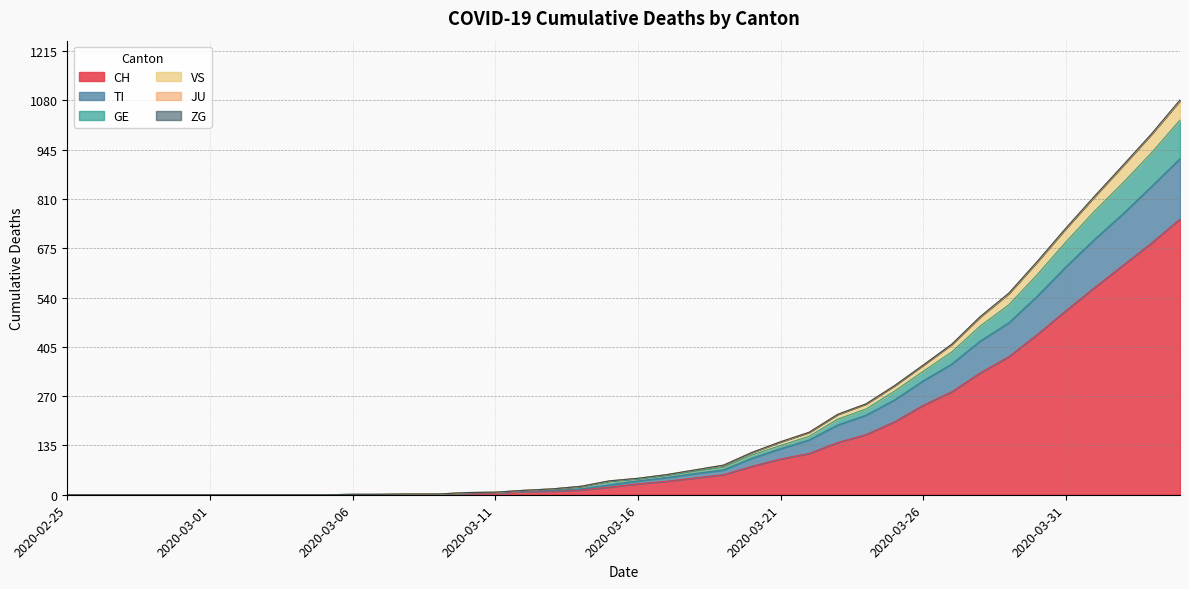

Is it true that CH equals 0 at 2020-02-25?

True